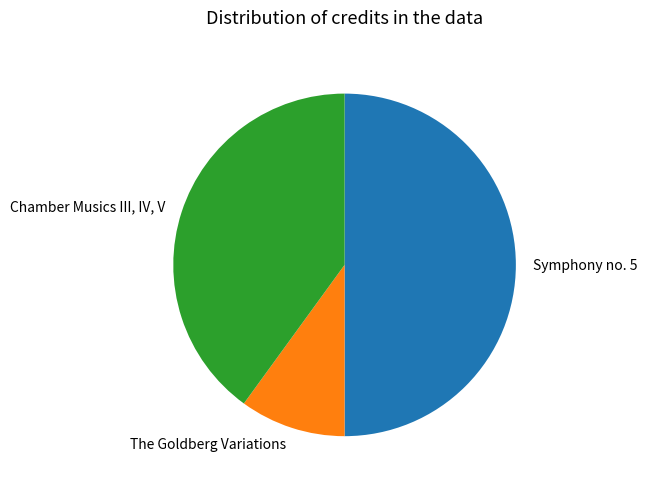

How many segments does this pie chart have?

3